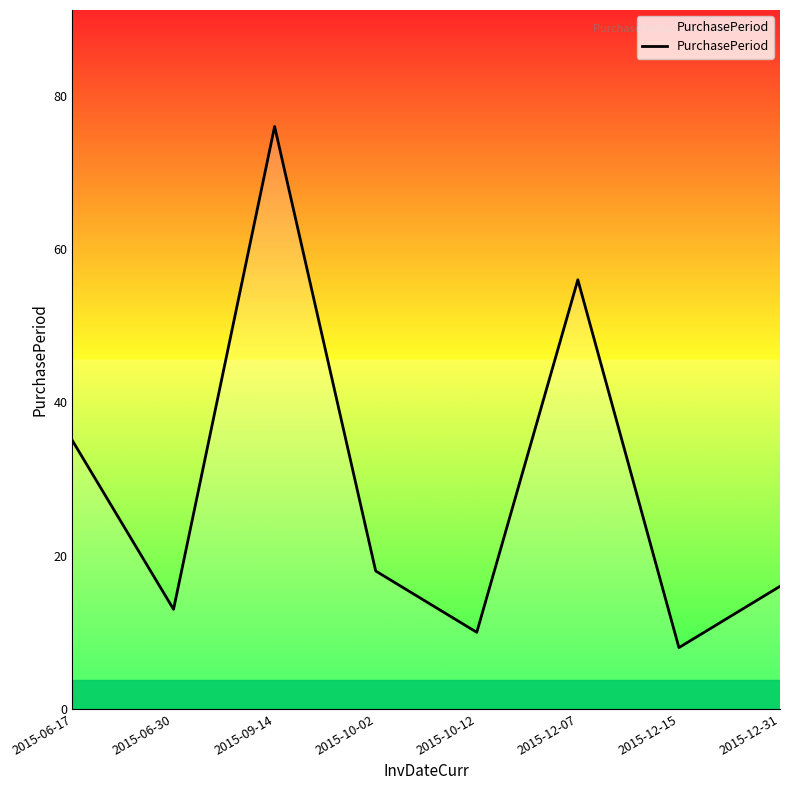

How many values are below 18?

4